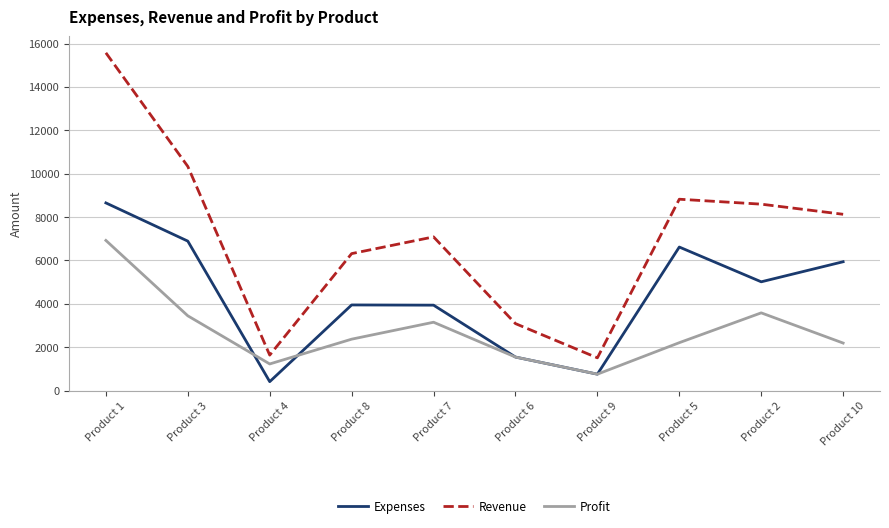

Rank the series by their average value, from highest to lowest.

Revenue, Expenses, Profit